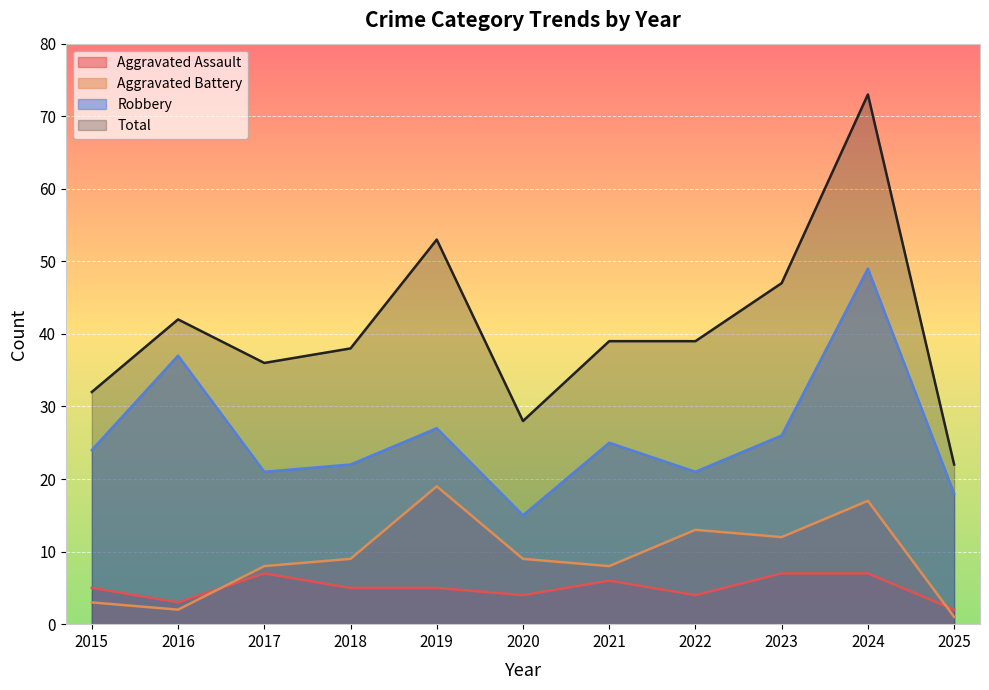

Where do Aggravated Assault and Aggravated Battery first cross each other?

2016 and 2017